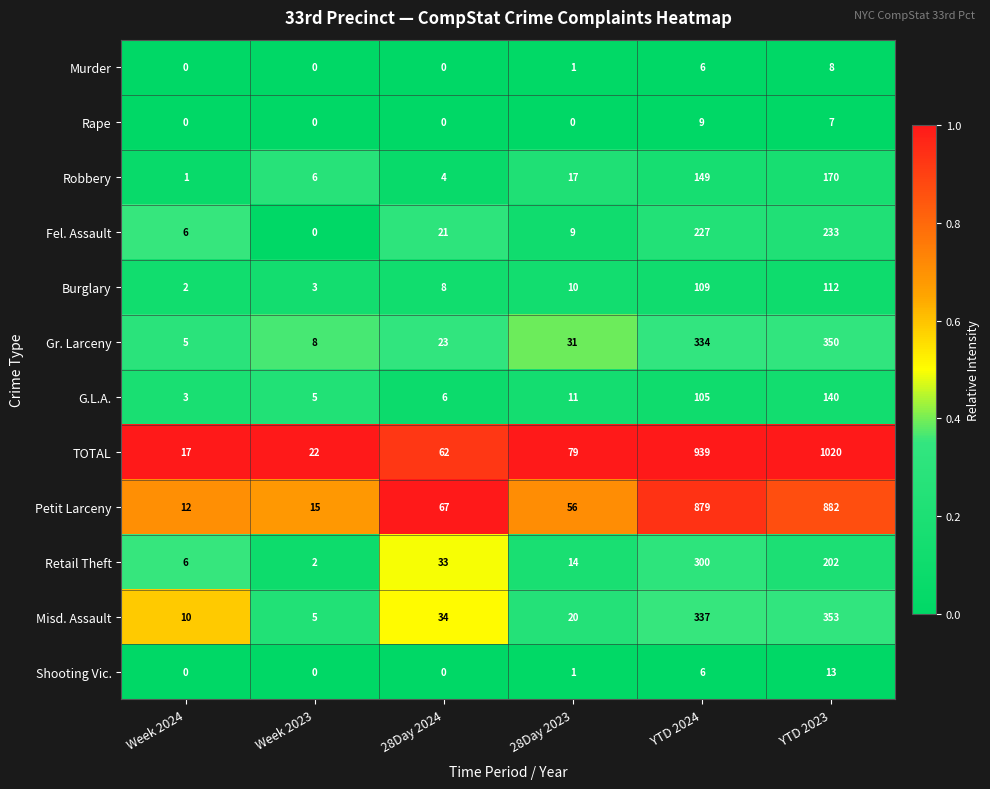

What is the difference between the second highest and second lowest values in the Murder series?

6